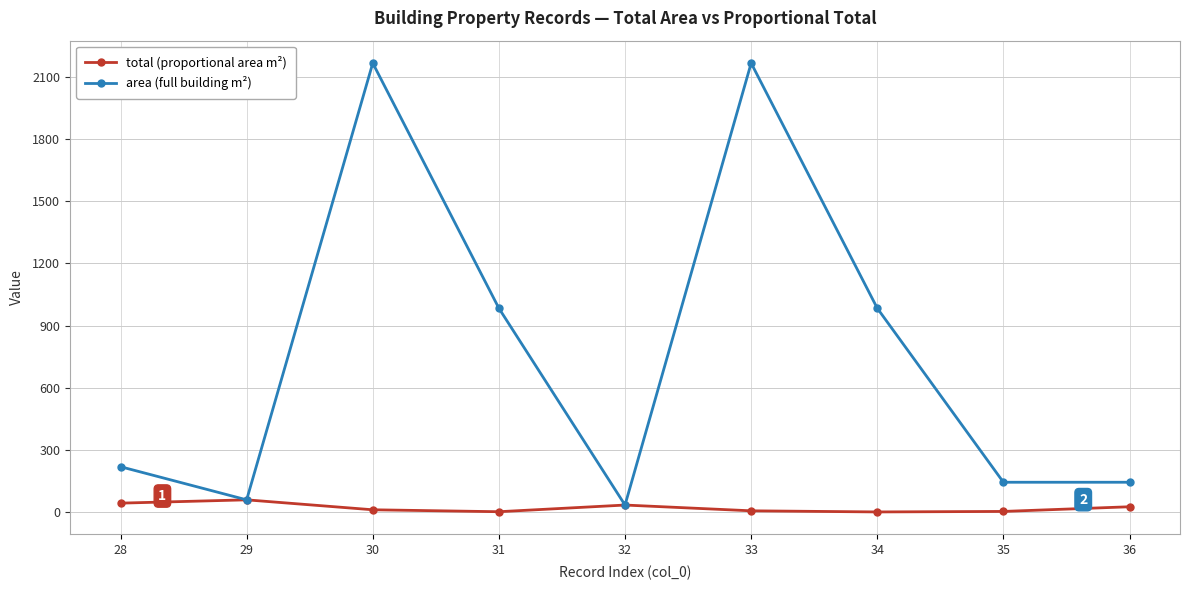

At 35, list the series in order from smallest to largest.

total (proportional area m²), area (full building m²)